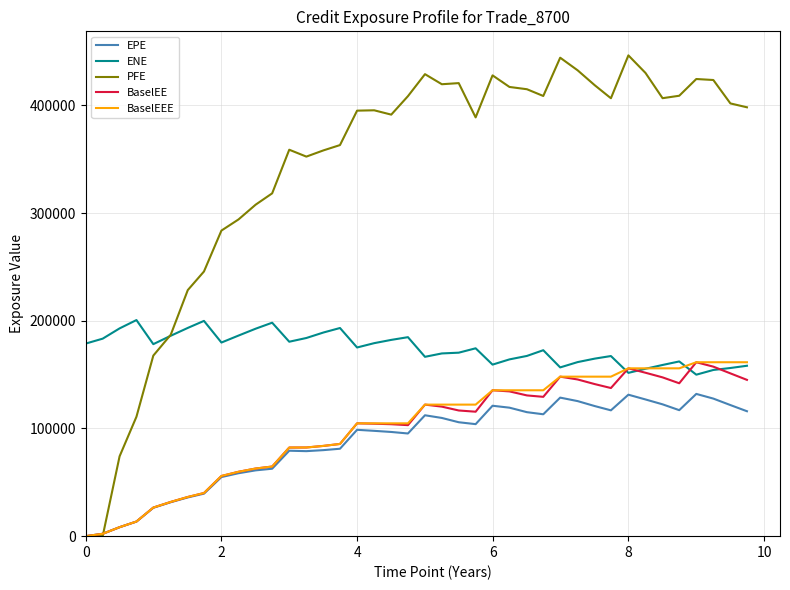

True or false: ENE and EPE cross at least once.

False